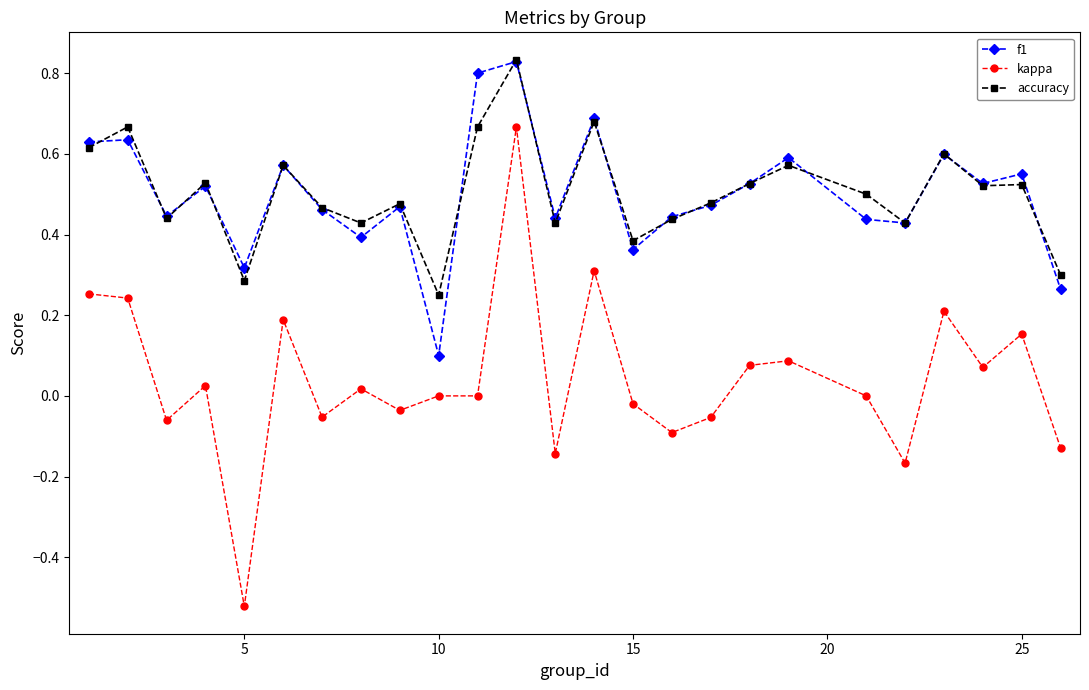

Which series has the largest range (max minus min)?

kappa